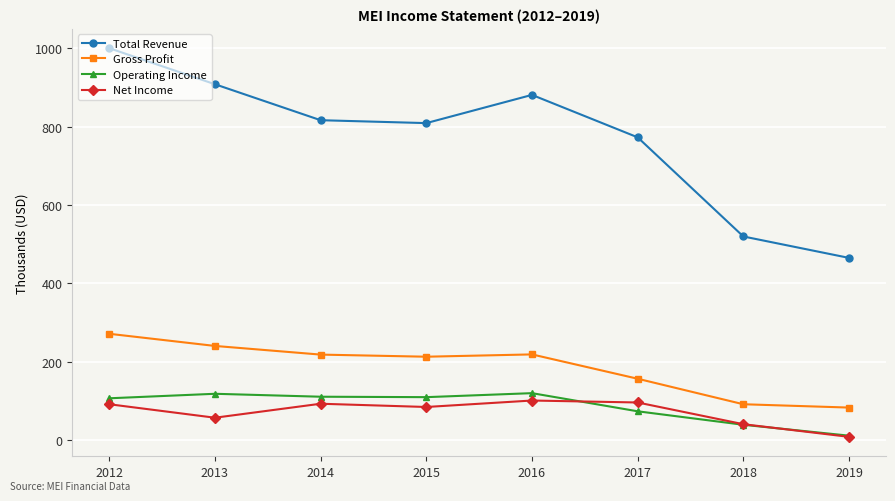

True or false: Gross Profit and Net Income cross at least once.

False